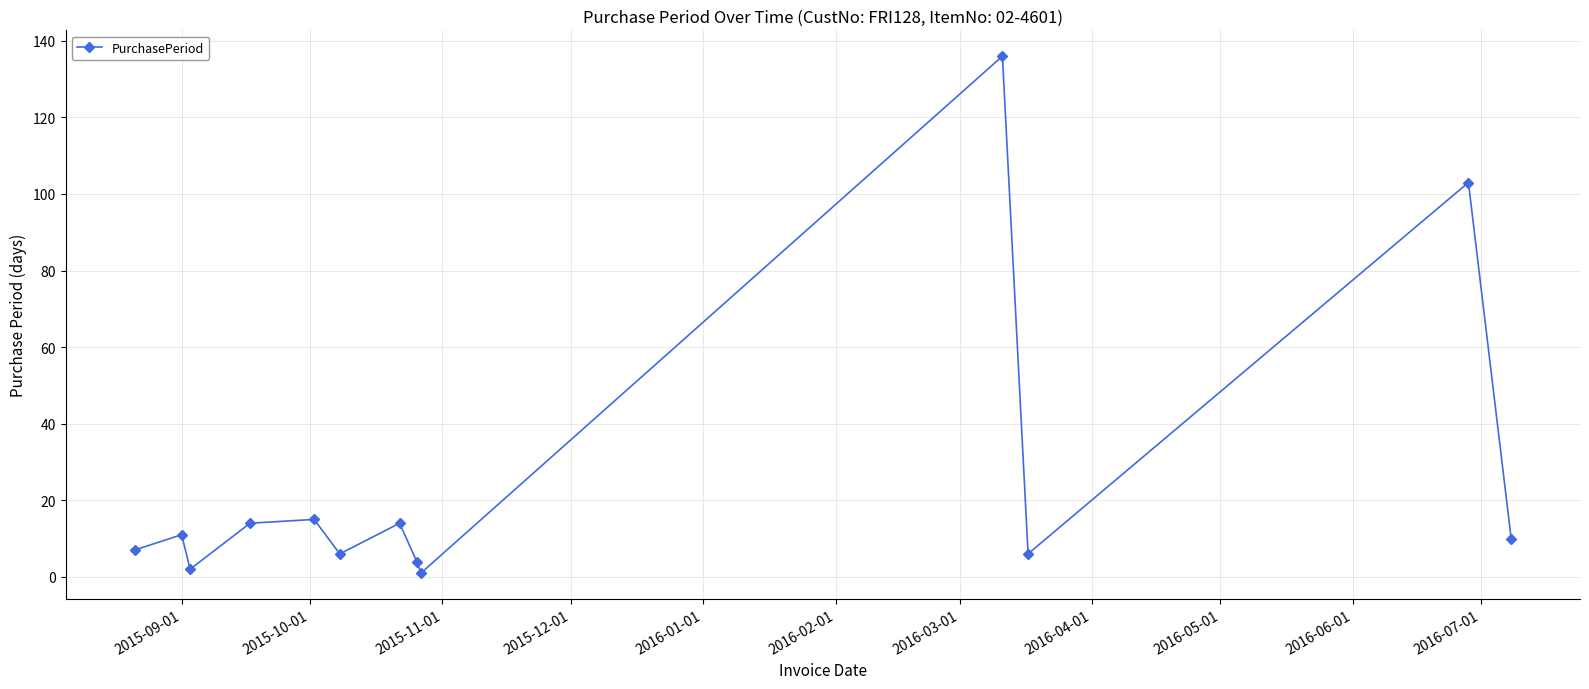

Count the number of data series in this chart.

1